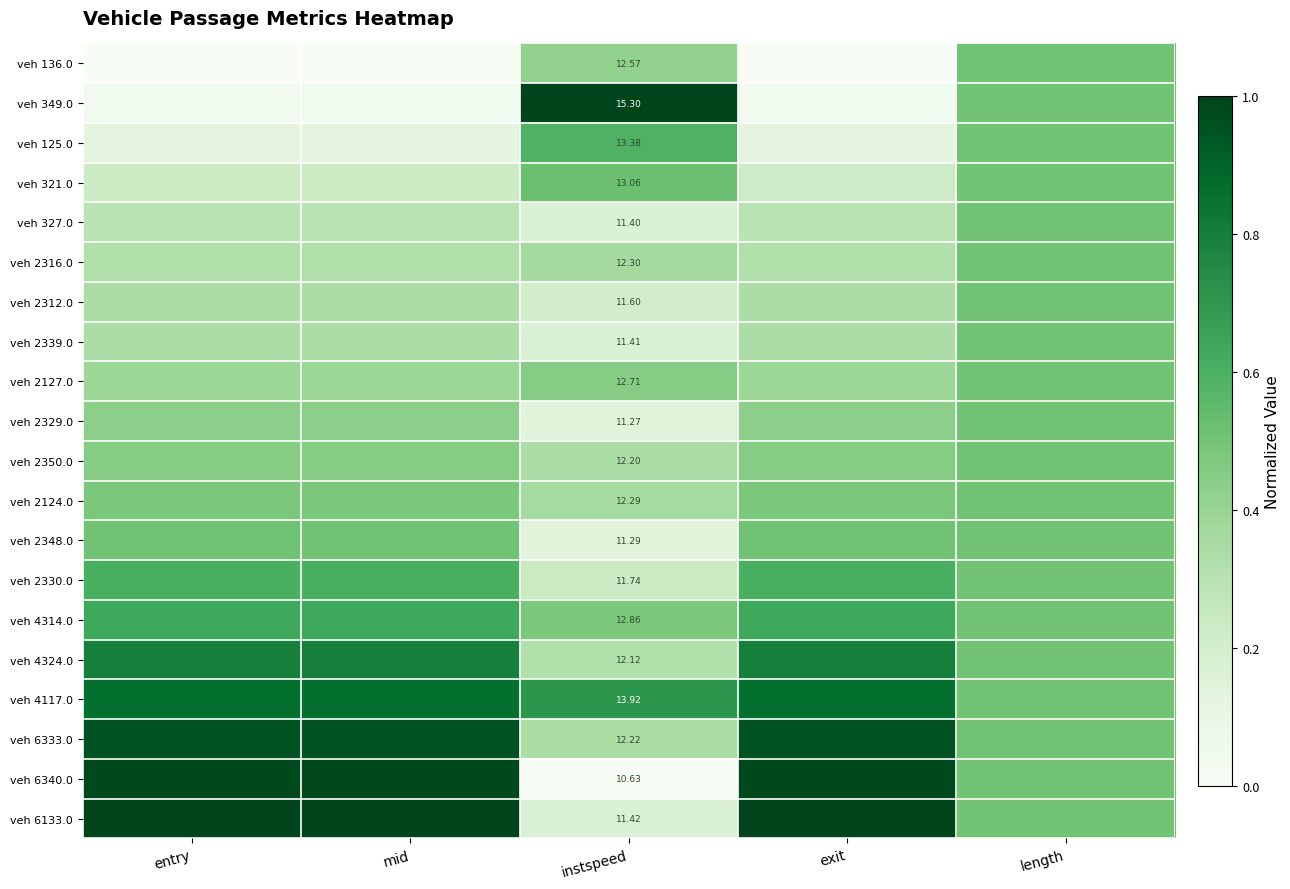

At which label does veh 2127.0 reach its minimum?

exit